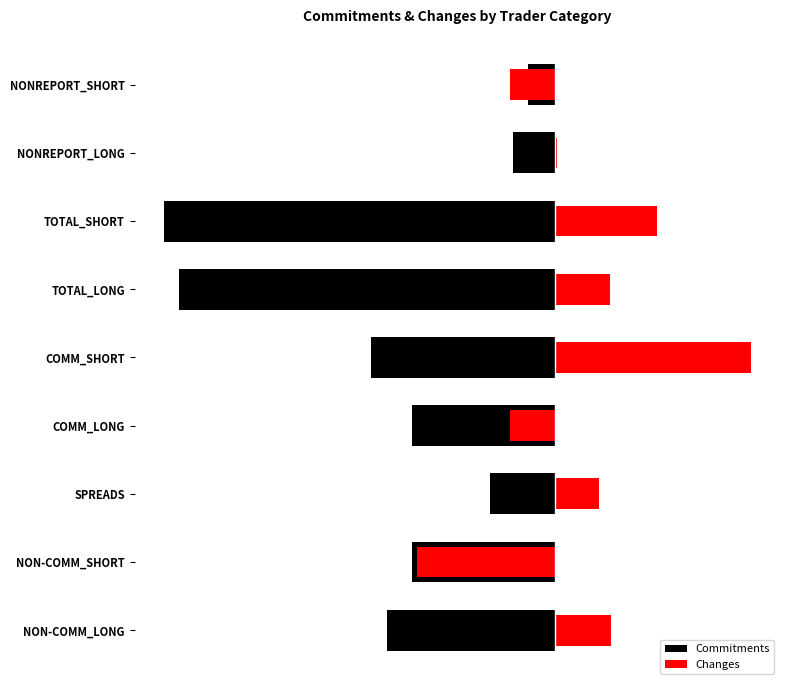

Rank the series at NON-COMM_LONG from lowest to highest value.

Commitments, Changes